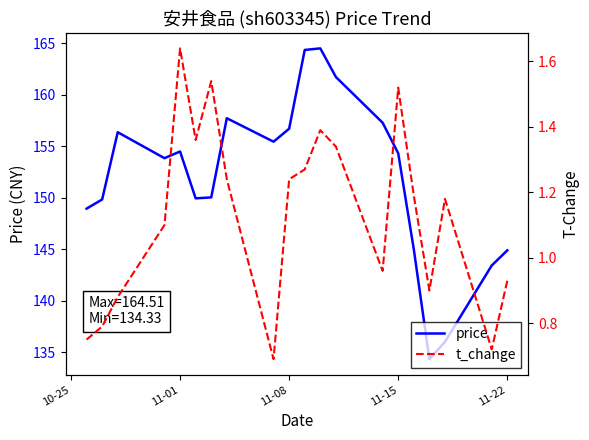

At how many categories does at least one series exceed 16?

20